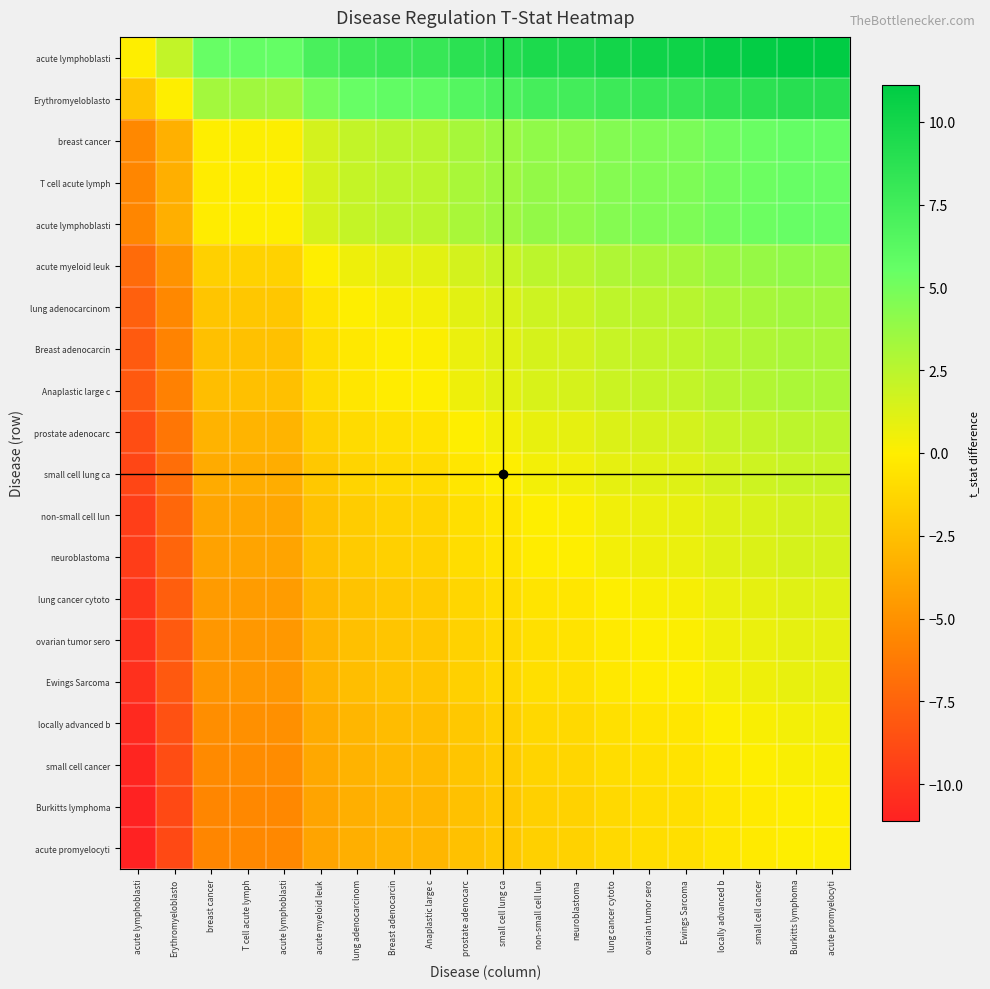

What is the greatest value displayed?

11.1